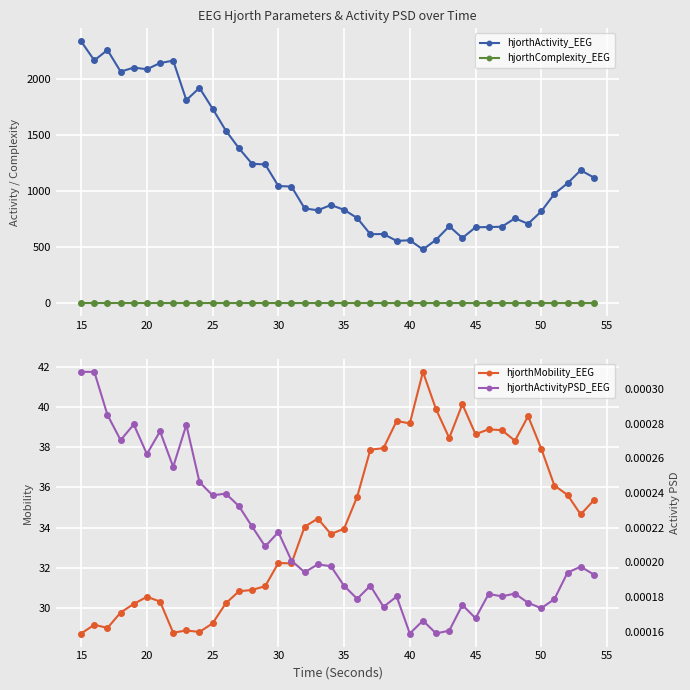

Reading left to right, list all the values displayed in this chart.

hjorthActivity_EEG: 2335.0	2166.0	2258.5	2065.7	2101.5	2086.9	2142.1	2163.6	1811.8	1920.8	1734.9	1540.6	1382.6	1243.6	1238.4	1046.0	1040.6	846.0	829.4	876.5	833.5	760.3	616.3	617.6	556.3	562.4	480.0	566.8	687.0	582.3	678.1	679.8	682.9	757.7	709.1	819.3	975.9	1070.5	1186.0	1121.6
hjorthComplexity_EEG: 2.6	2.6	2.6	2.6	2.6	2.5	2.6	2.5	2.5	2.4	2.5	2.5	2.5	2.5	2.5	2.5	2.5	2.5	2.5	2.5	2.6	2.5	2.5	2.5	2.4	2.4	2.3	2.4	2.4	2.3	2.4	2.4	2.4	2.3	2.3	2.4	2.4	2.4	2.4	2.4
hjorthMobility_EEG: 28.7	29.1	29.0	29.8	30.2	30.5	30.3	28.7	28.9	28.8	29.2	30.2	30.8	30.9	31.1	32.2	32.2	34.0	34.4	33.7	33.9	35.5	37.9	38.0	39.3	39.2	41.8	39.9	38.5	40.2	38.7	38.9	38.9	38.3	39.6	37.9	36.1	35.6	34.7	35.4
hjorthActivityPSD_EEG: 0.0	0.0	0.0	0.0	0.0	0.0	0.0	0.0	0.0	0.0	0.0	0.0	0.0	0.0	0.0	0.0	0.0	0.0	0.0	0.0	0.0	0.0	0.0	0.0	0.0	0.0	0.0	0.0	0.0	0.0	0.0	0.0	0.0	0.0	0.0	0.0	0.0	0.0	0.0	0.0